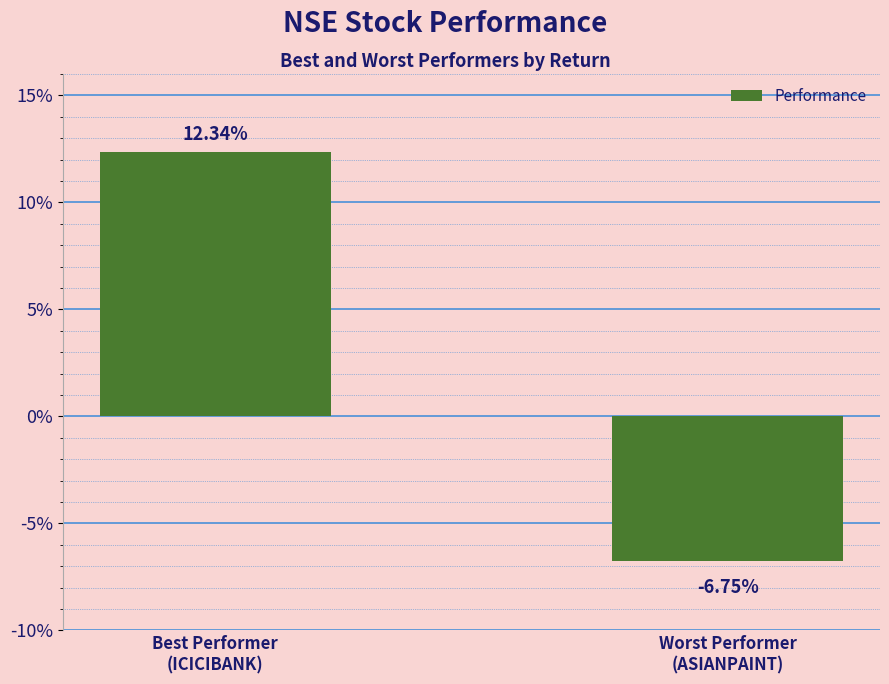

How many data points does each series have?

2